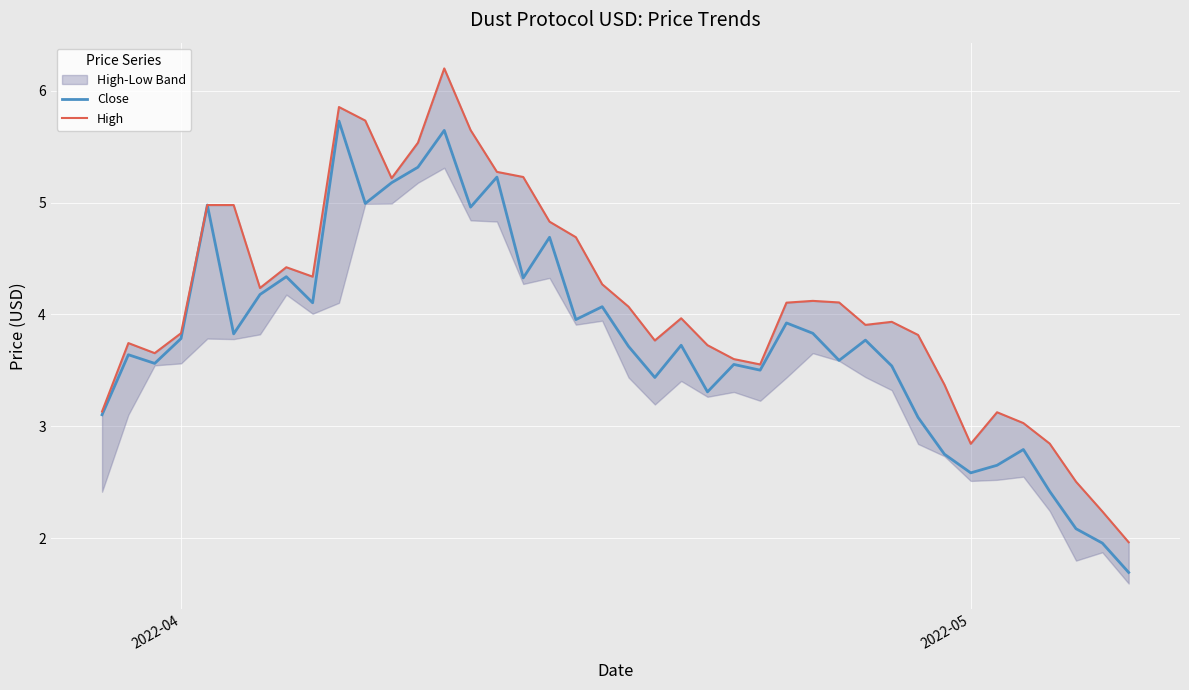

Where does the Close series first go above 3?

2022-04